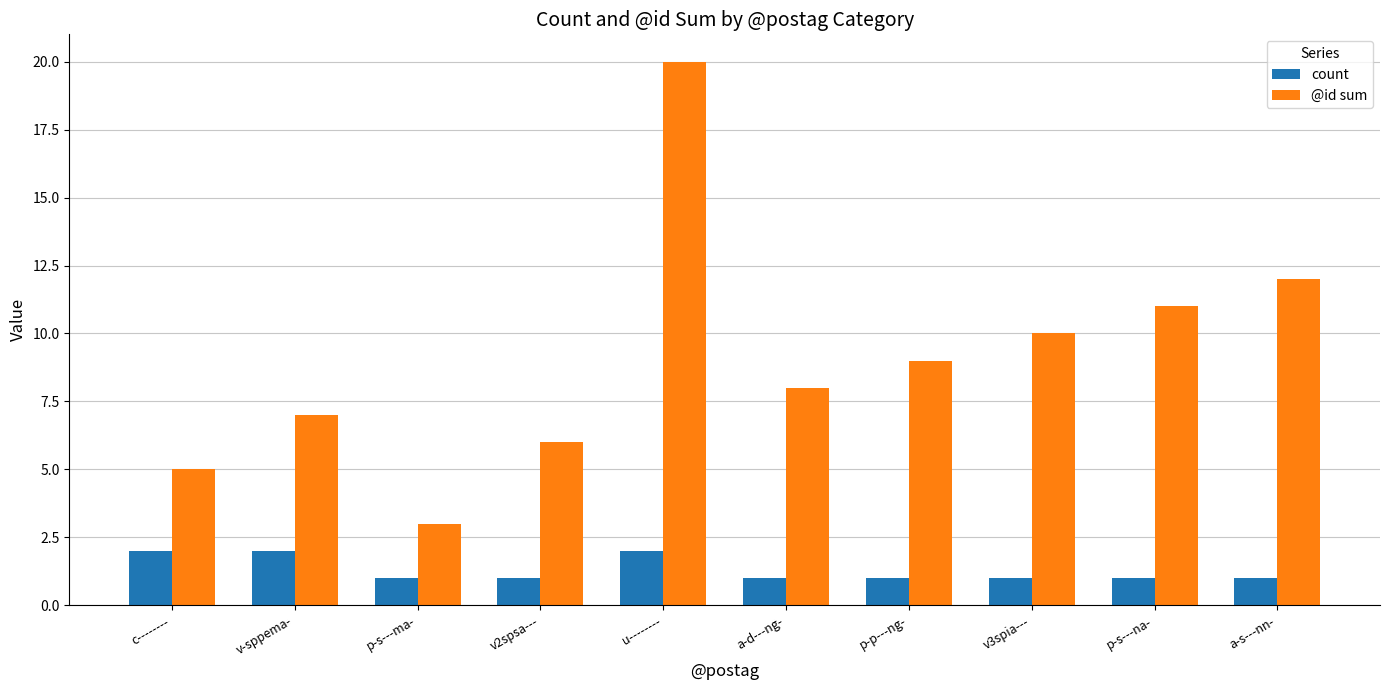

What is the greatest value displayed?

20